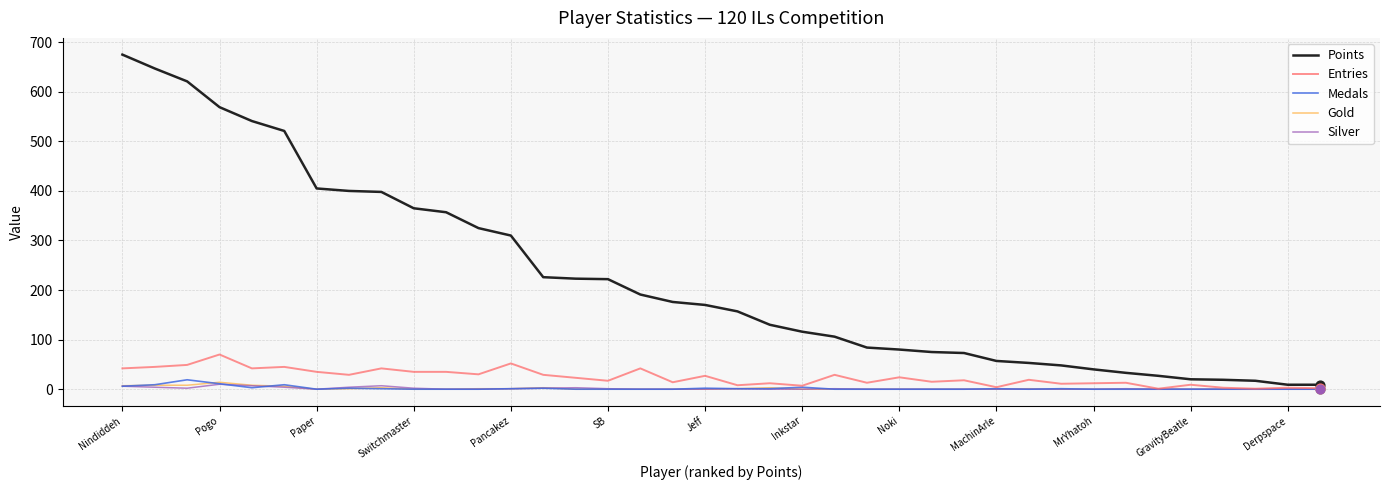

What are all the series names shown in the legend?

Points, Entries, Medals, Gold, Silver